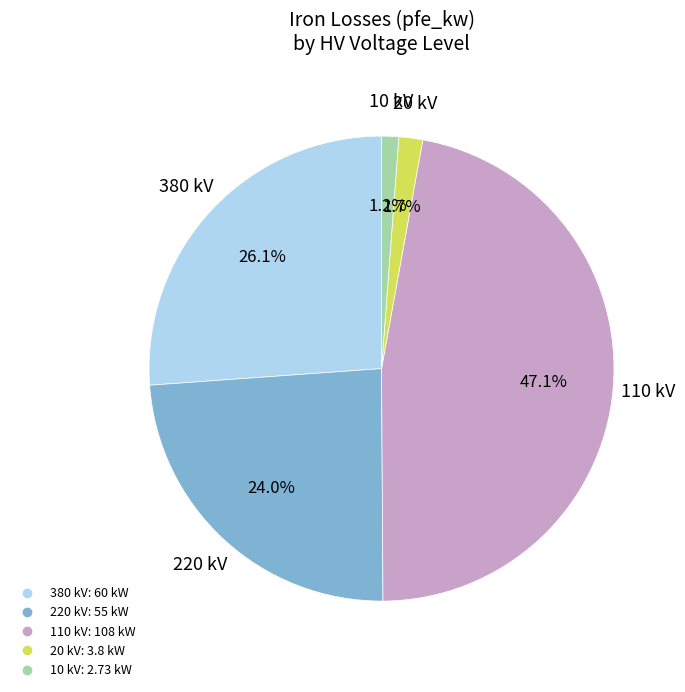

Does any single category account for the majority?

No